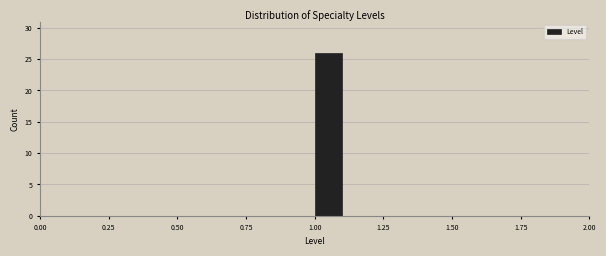

Around what value on the x-axis is the tallest bar? Give the approximate position of its centre, as read against the axis.

1.05